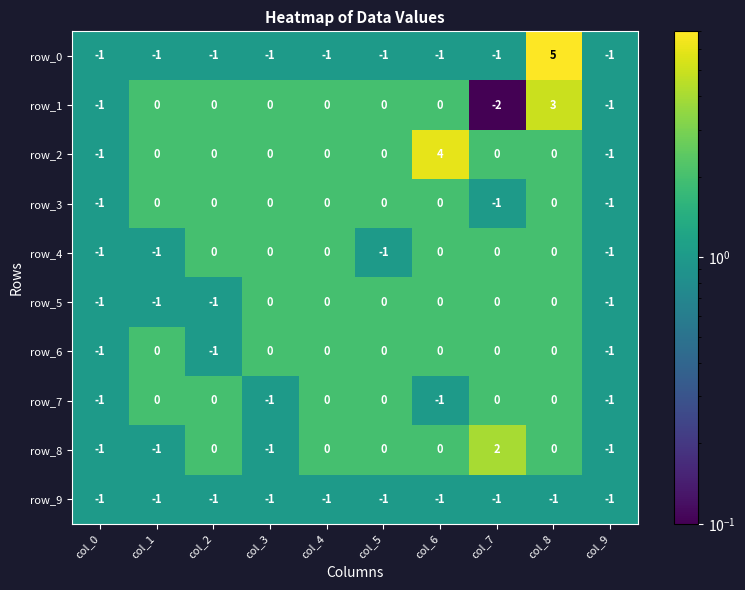

How many categories are shown in the chart?

10